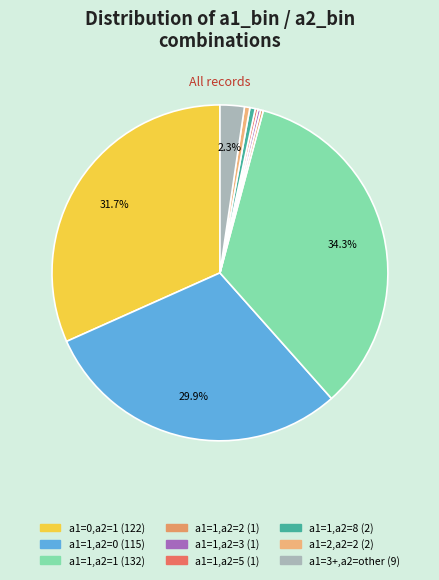

Do a1=3+,a2=other and a1=1,a2=2 together represent more than half of the pie?

No